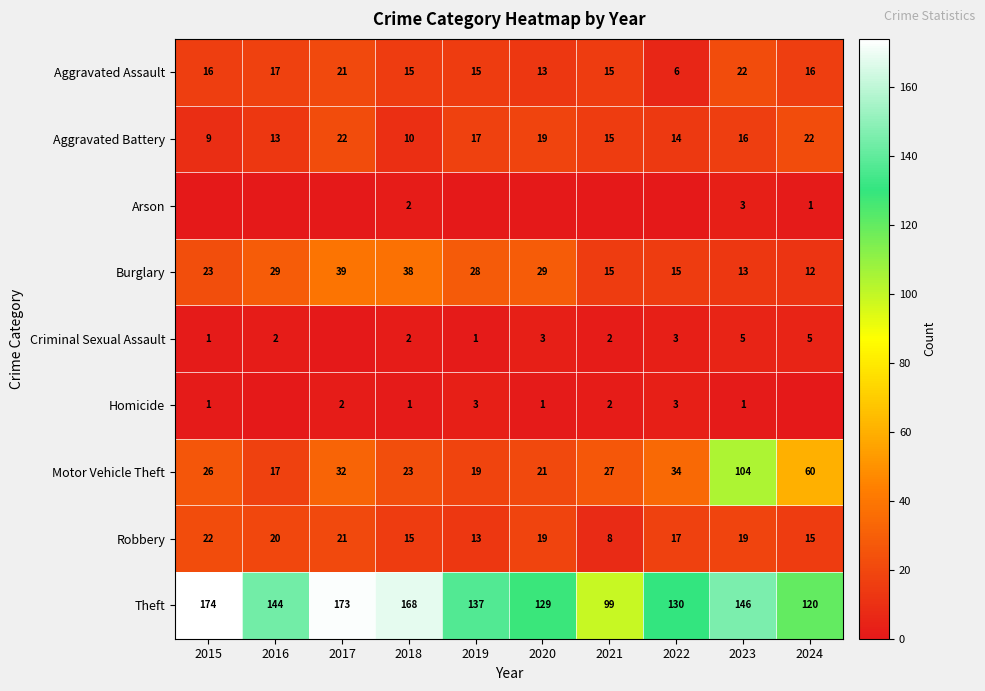

Between 2023 and 2024, which is larger?

2023